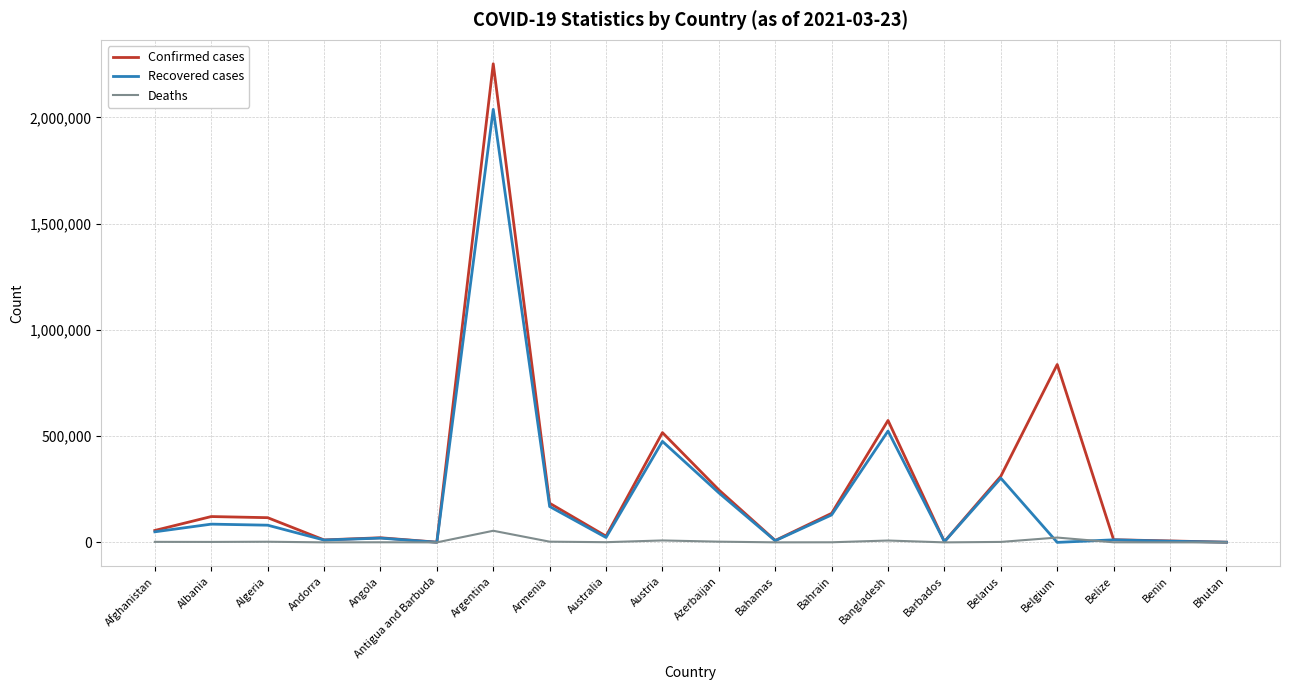

Which series changed the most between Austria and Bangladesh?

Confirmed cases